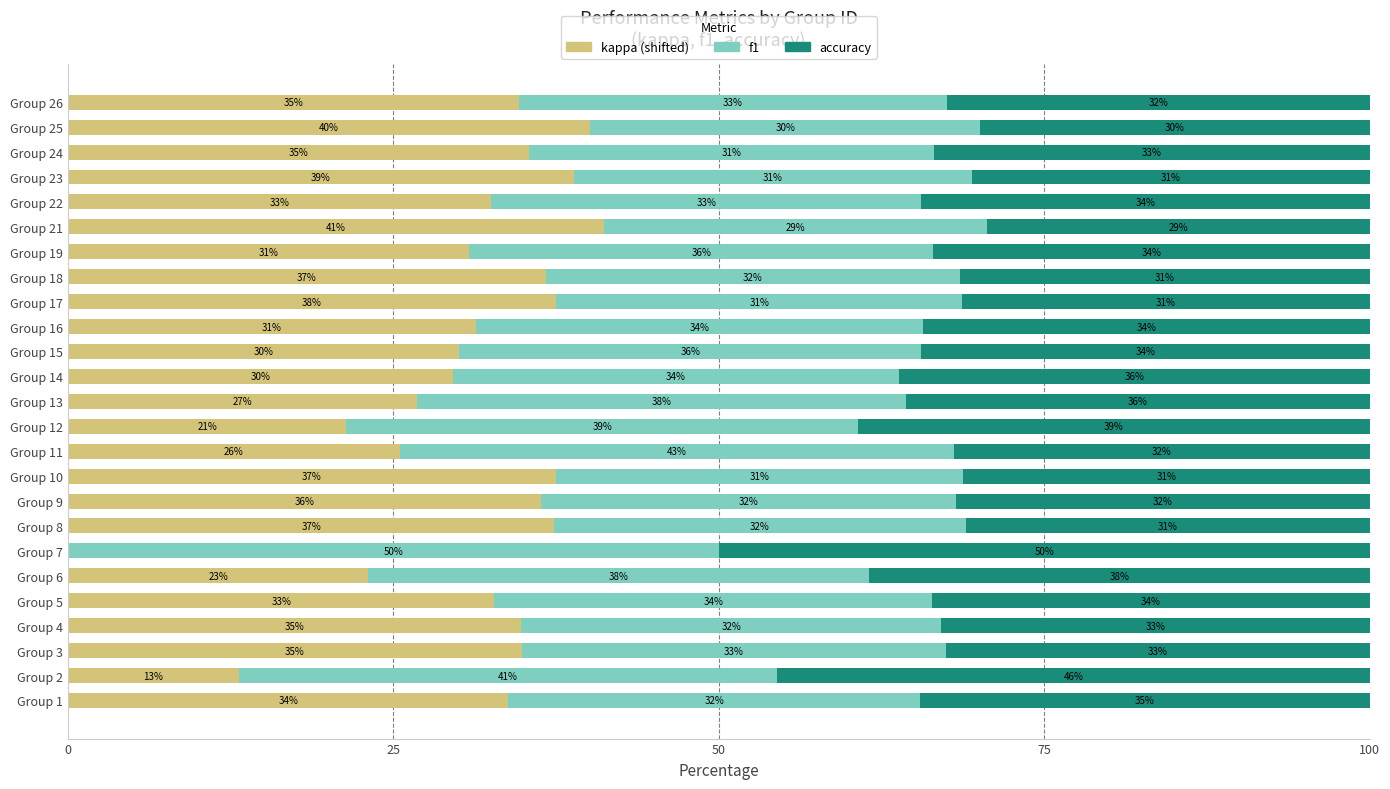

At which label does kappa (shifted) reach its peak?

Group 21